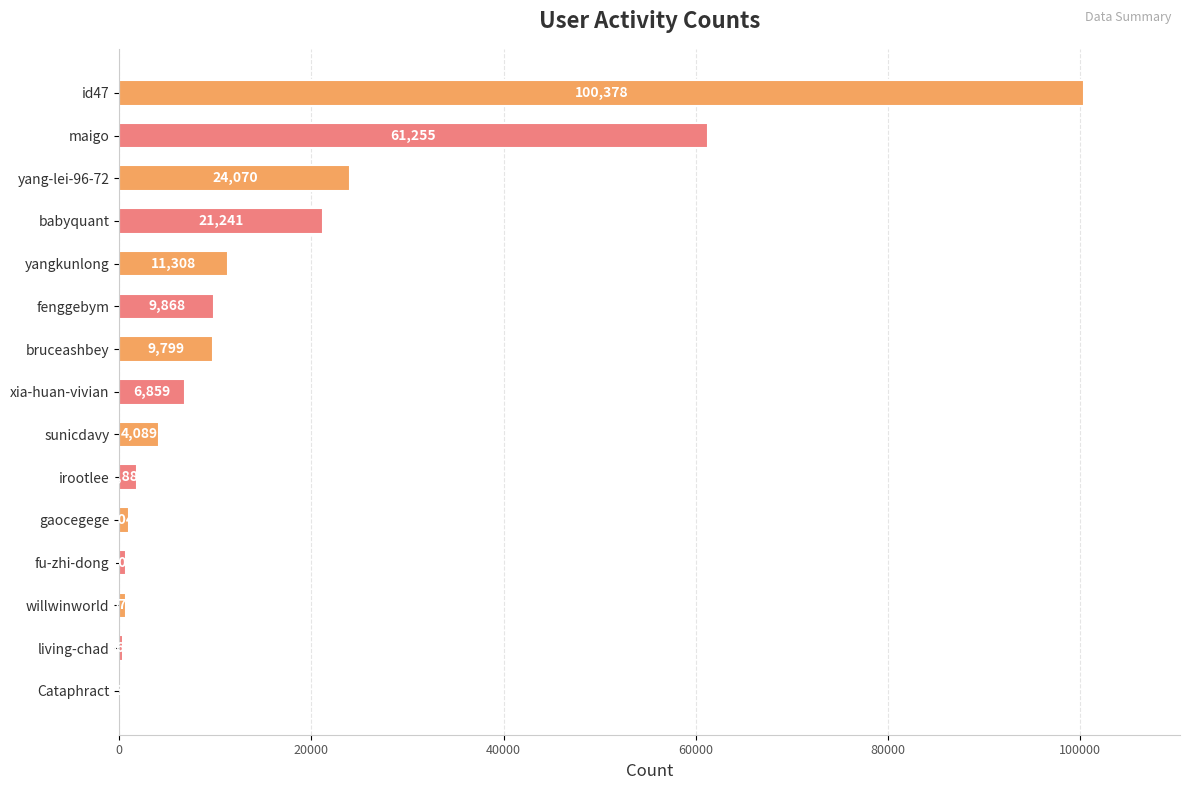

Approximately how many times larger is the value at xia-huan-vivian compared to living-chad?

18.9